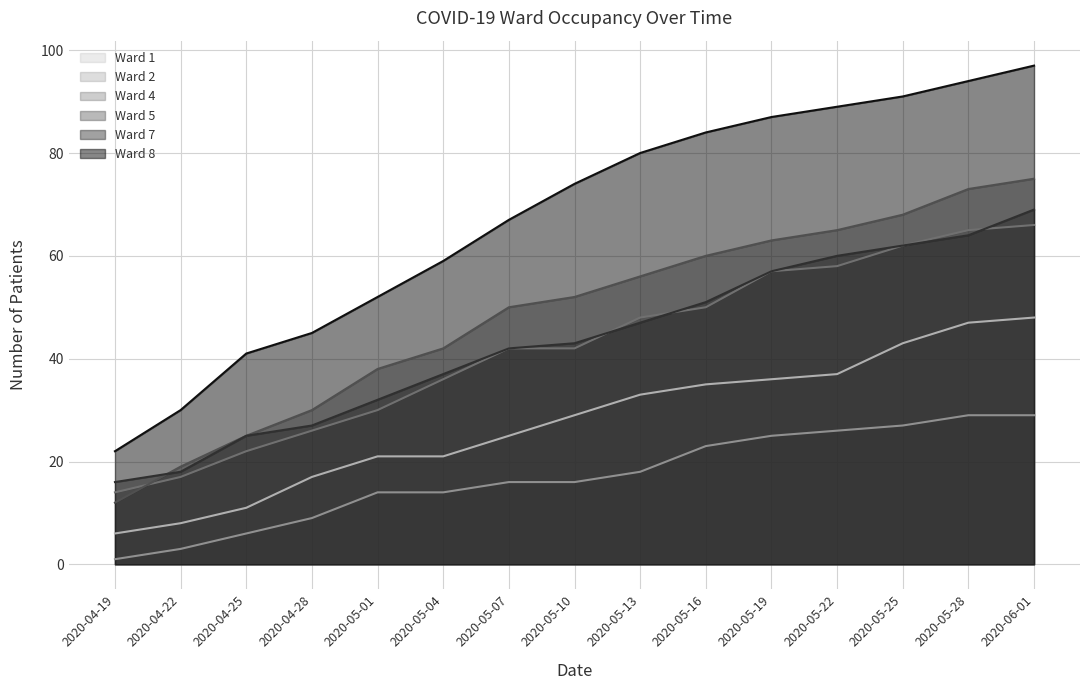

At which category is the sum across all series the highest?

2020-06-01